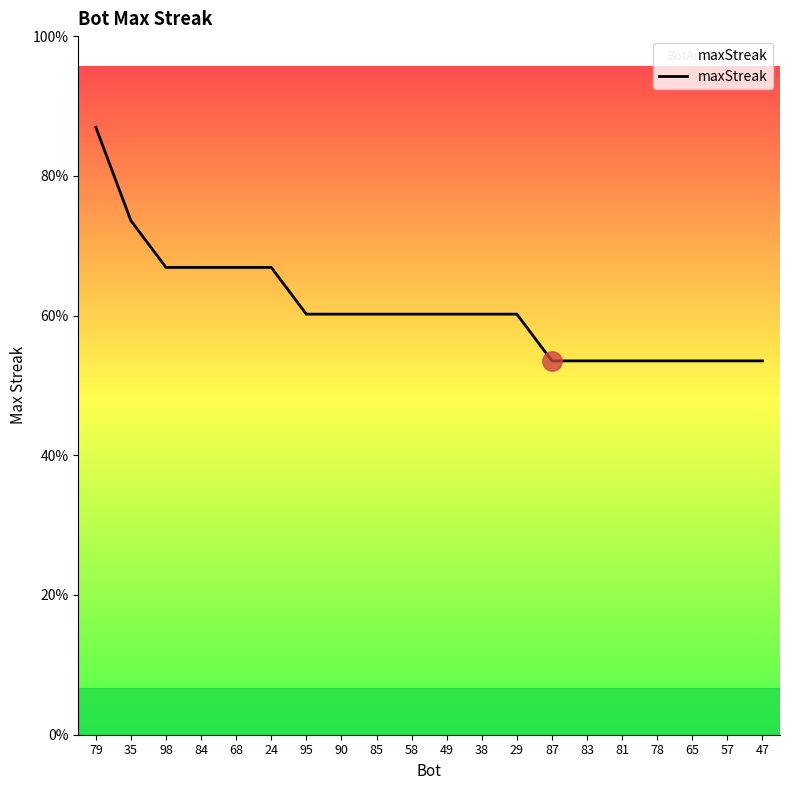

Does the chart display data point markers on the line(s)?

No